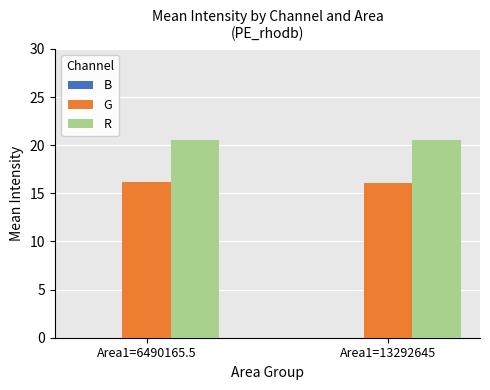

Count the number of categories in the chart.

2